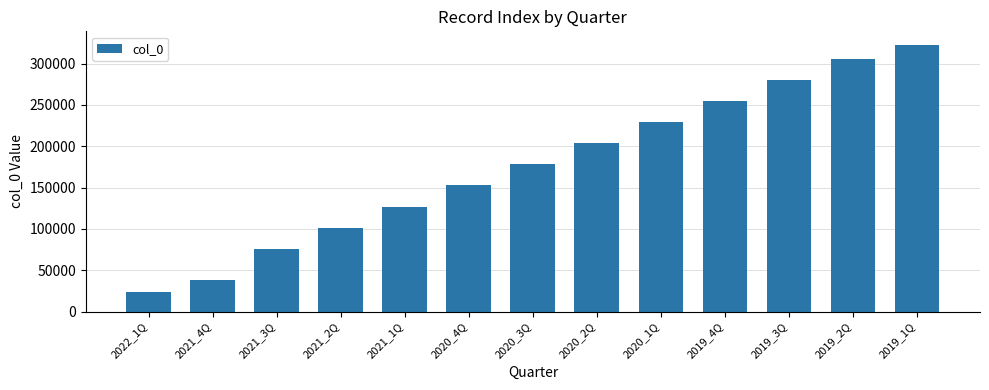

What is the label of the 3rd bar from the right?

2019_3Q